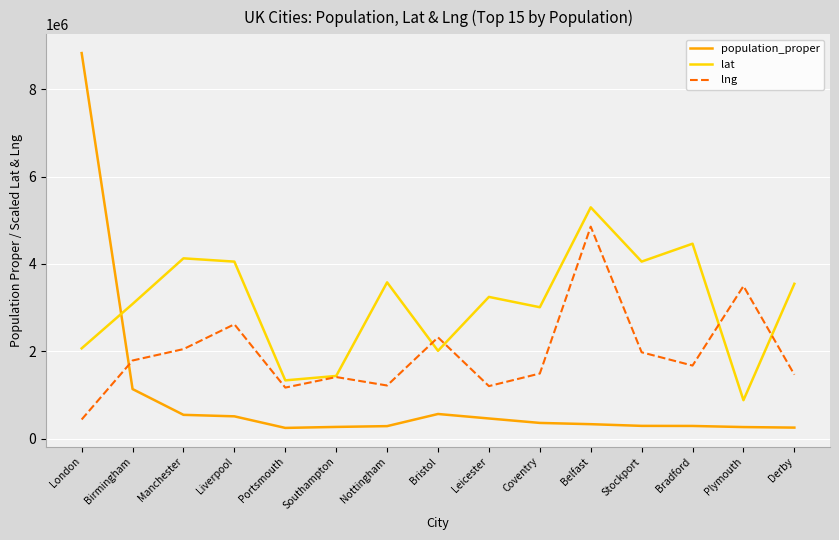

True or false: population_proper and lat intersect in this chart.

True